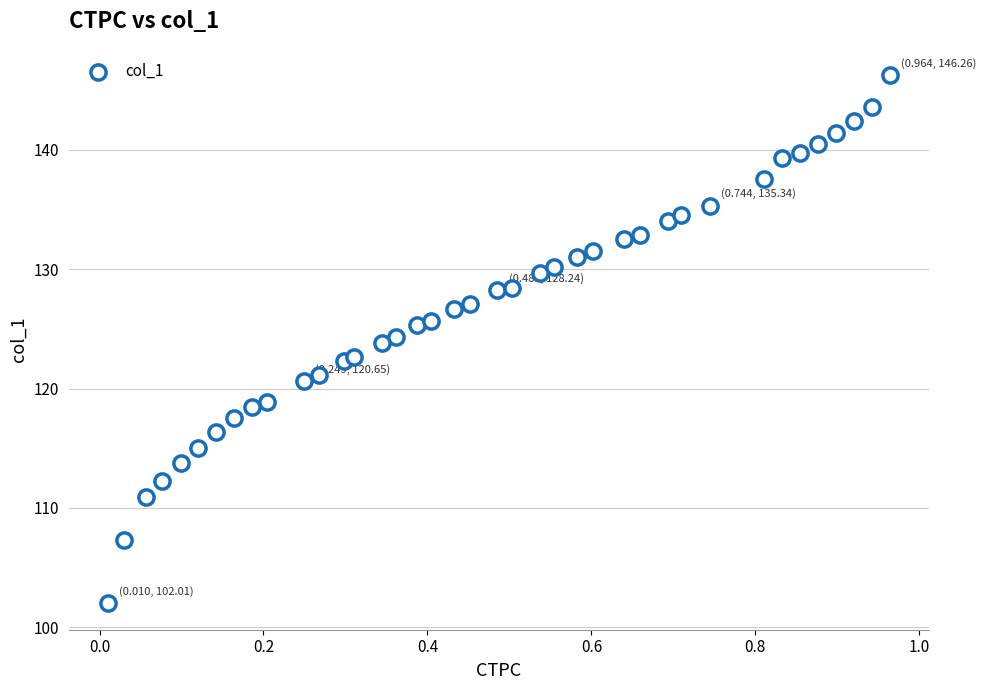

What is the range of Y values (max minus min)?

44.2